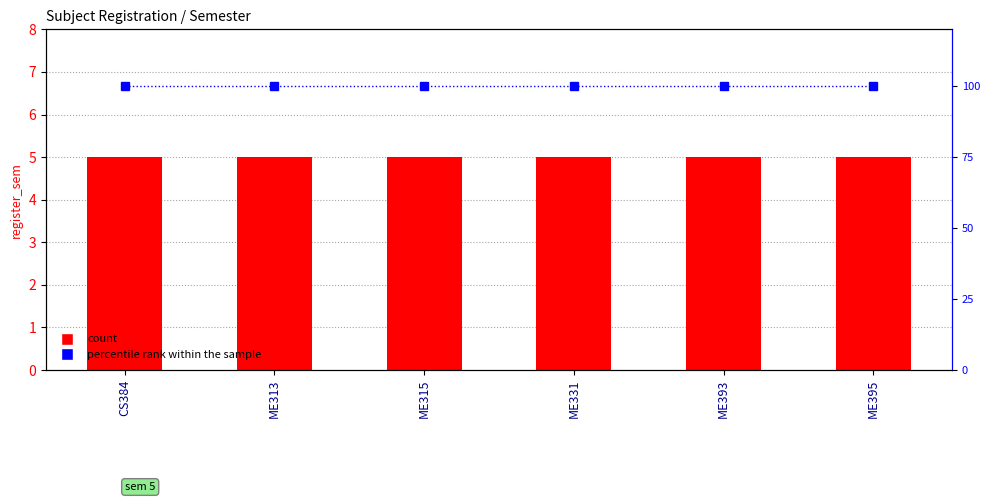

What position from the left is ME393?

5